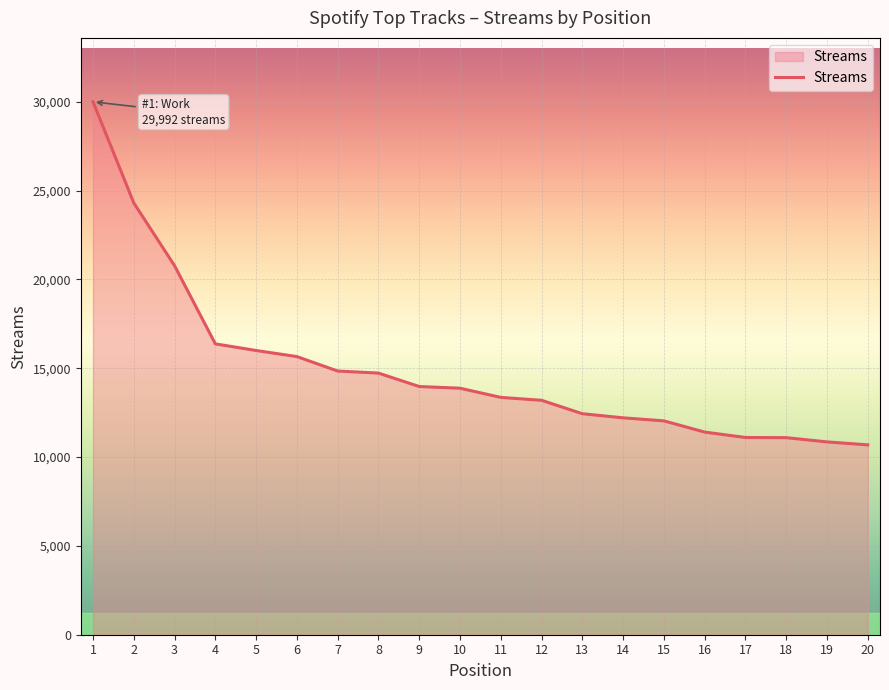

What is the average value?

14943